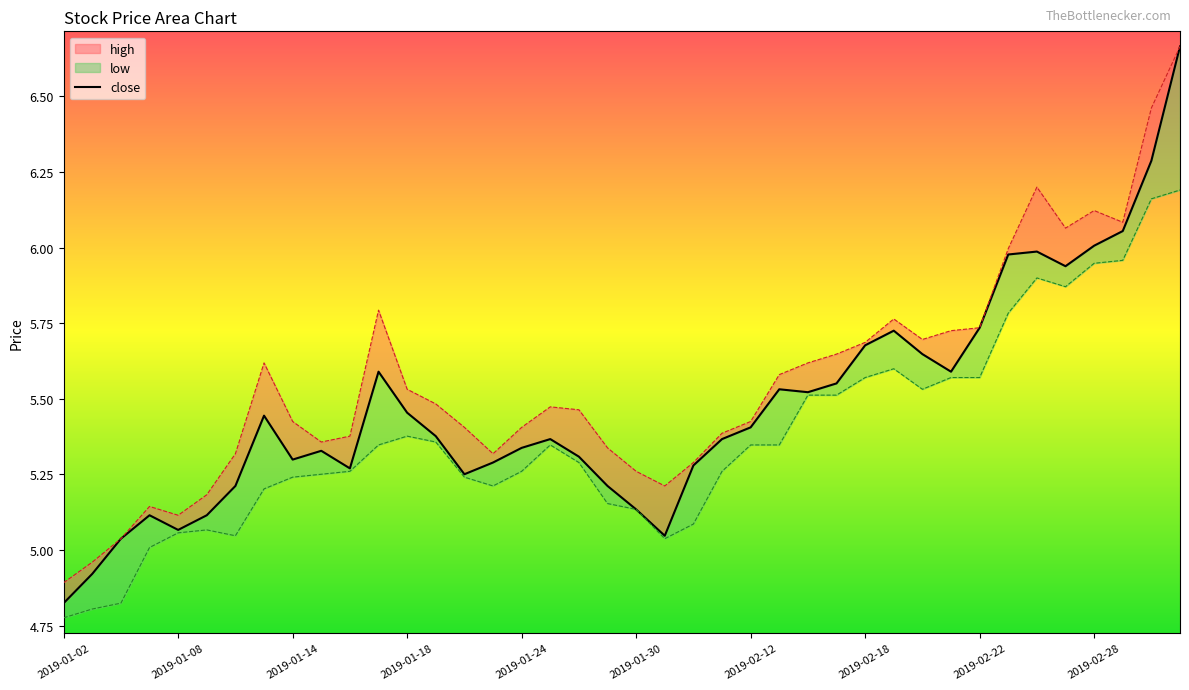

How many interior local valleys (lower than both neighbors) does the data have?

8